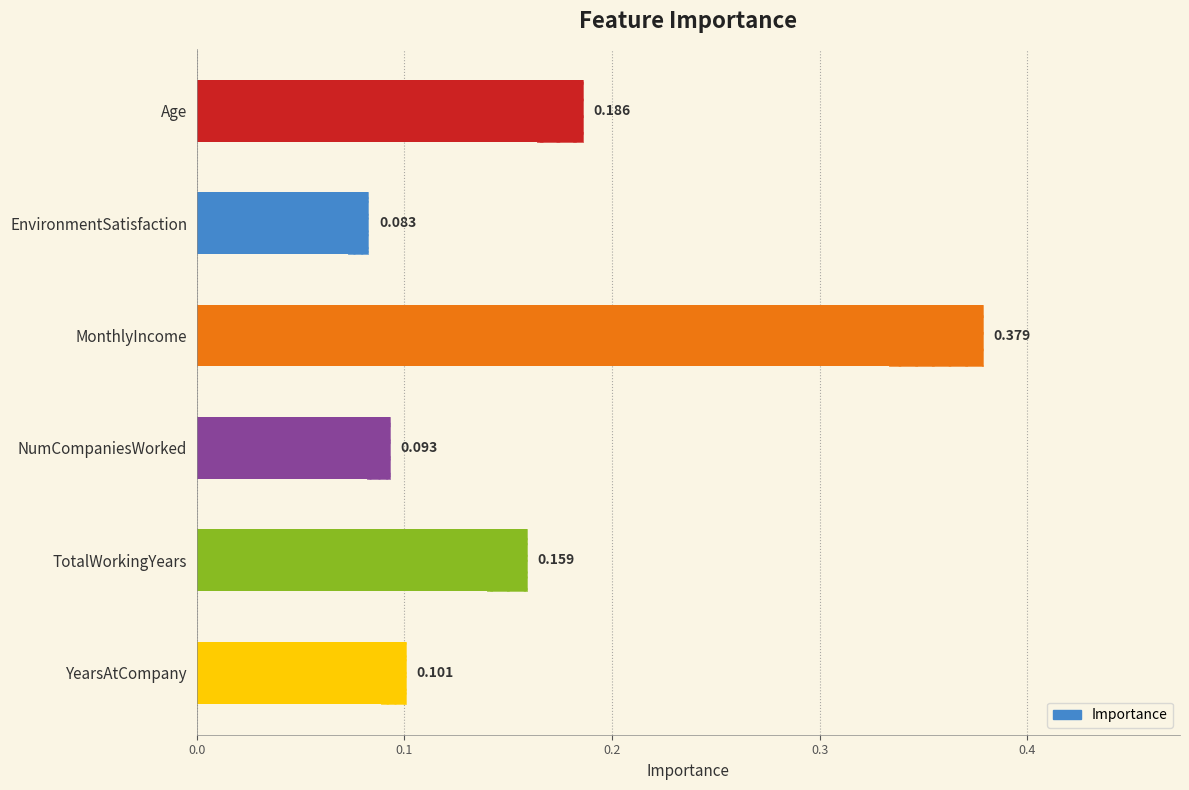

What is the maximum value shown in the chart?

0.4